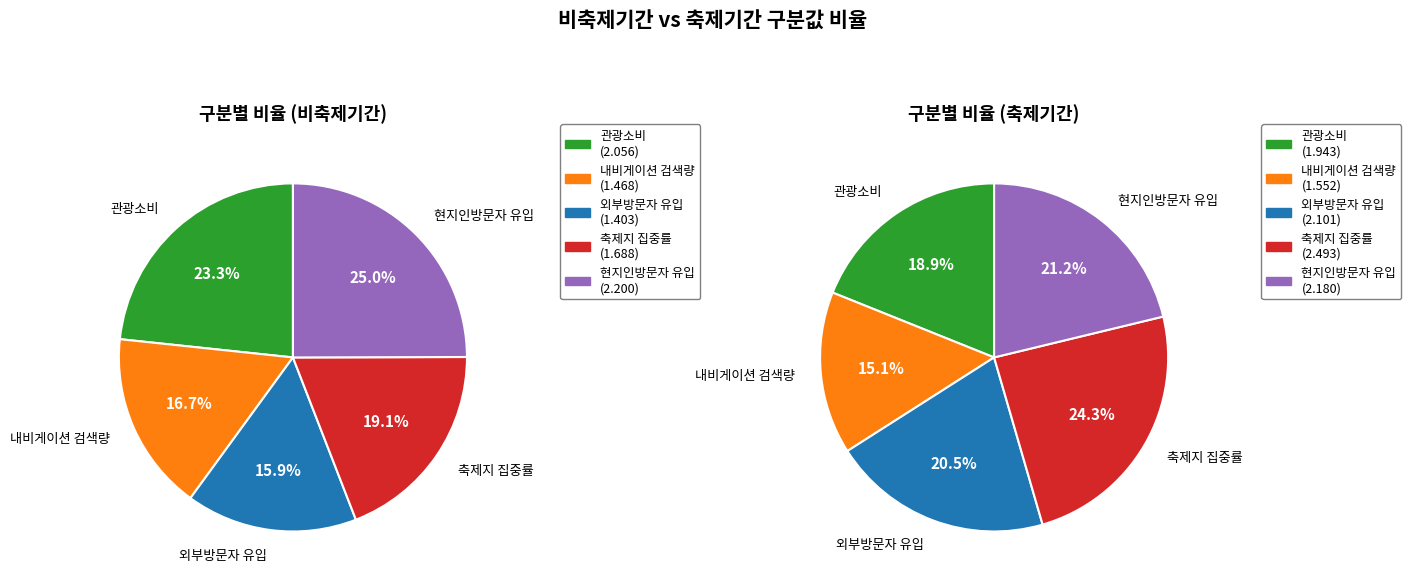

What is the spread (max minus min) of values at 내비게이션 검색량?

0.1